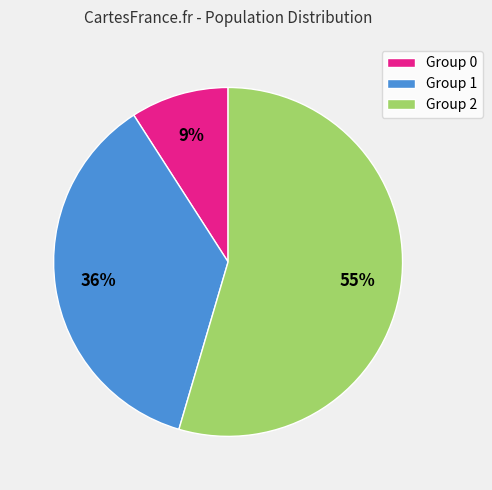

Which category has the biggest portion of the pie?

Group 2